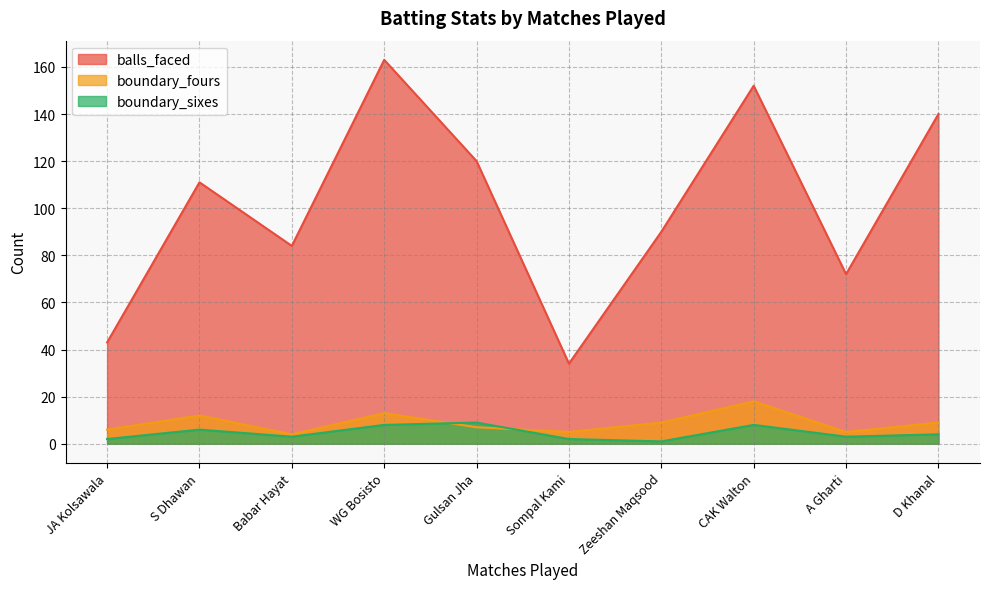

Is it true that boundary_fours equals 7 at CAK Walton?

False